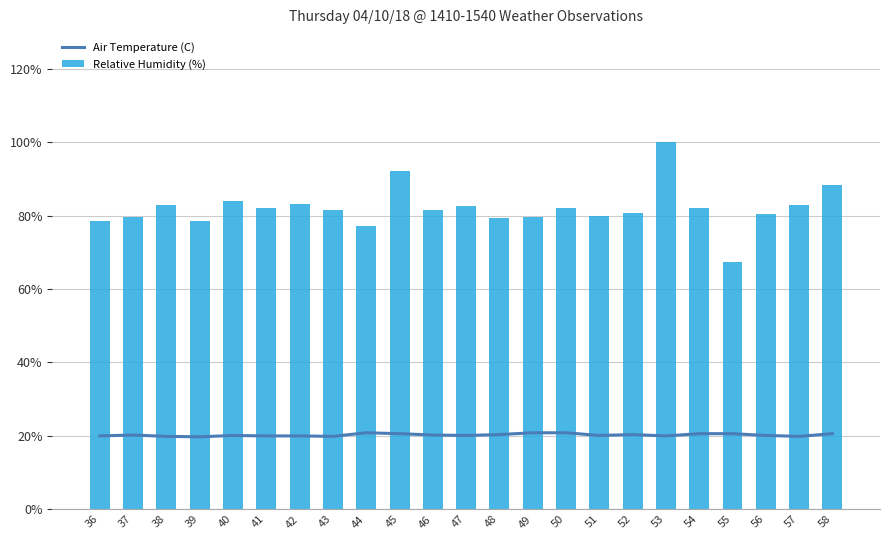

Are the bars horizontal?

No